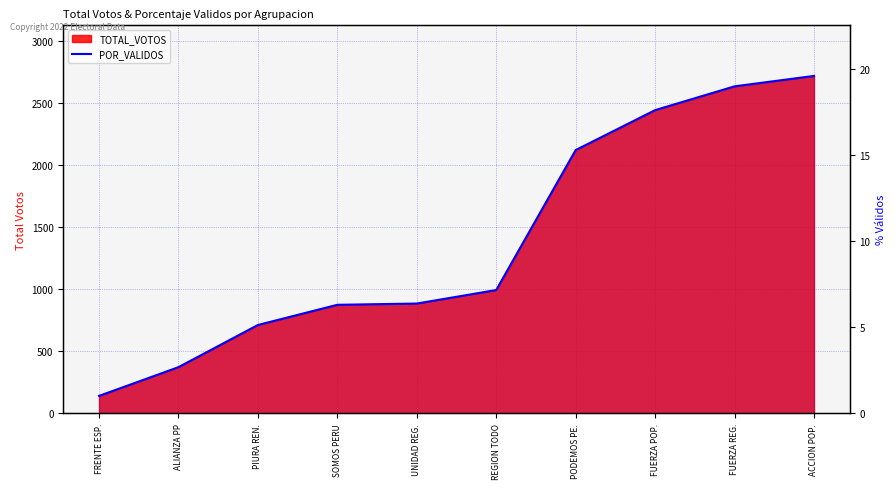

Reading left to right, transcribe all the data shown in this chart.

1.0	2.7	5.1	6.3	6.4	7.1	15.3	17.6	19.0	19.6